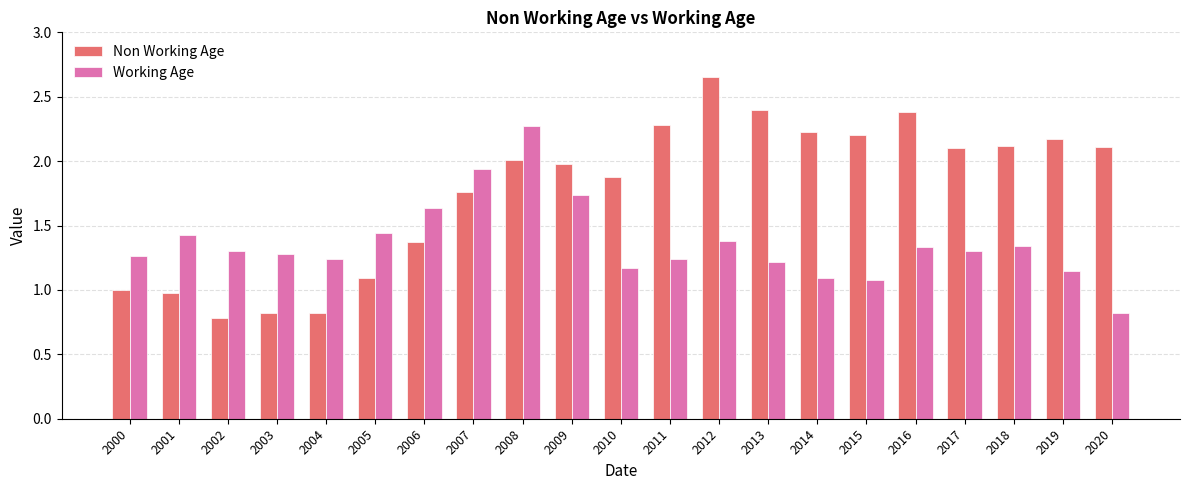

What are all the series names shown in the legend?

Non Working Age, Working Age